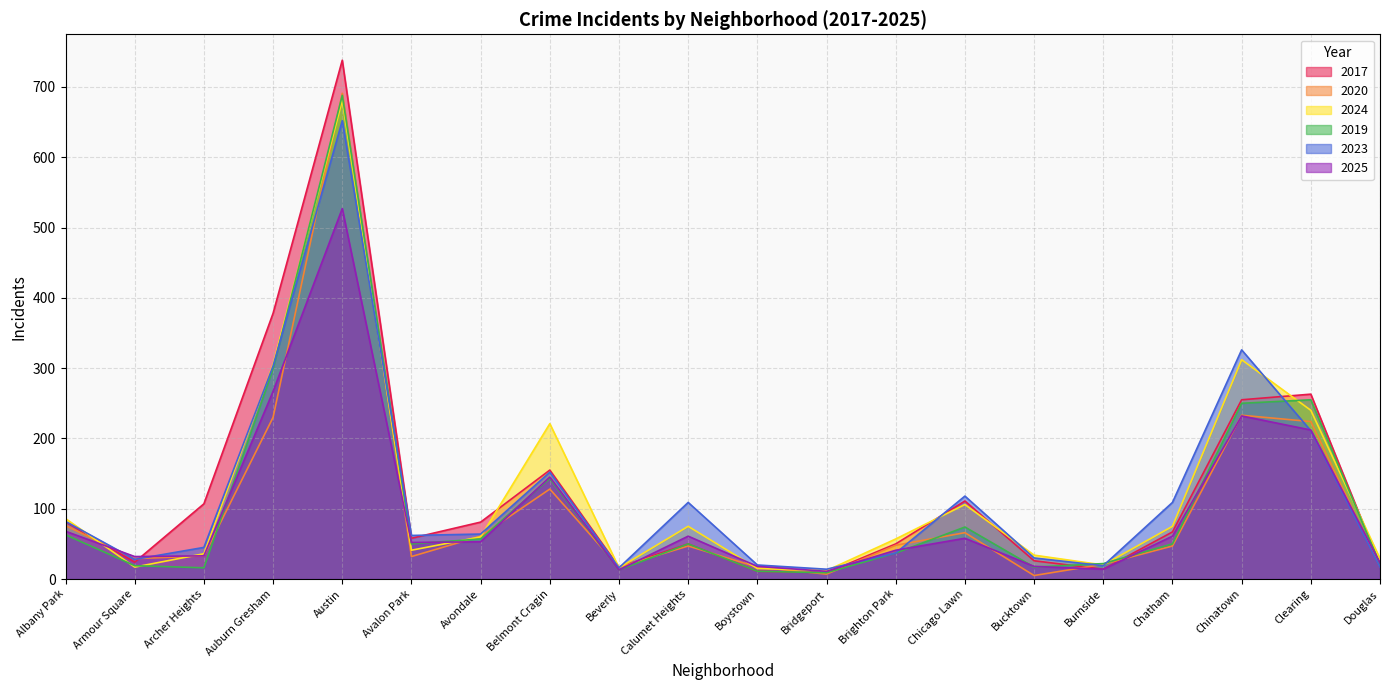

Which category has the highest value in the 2023 series?

Austin